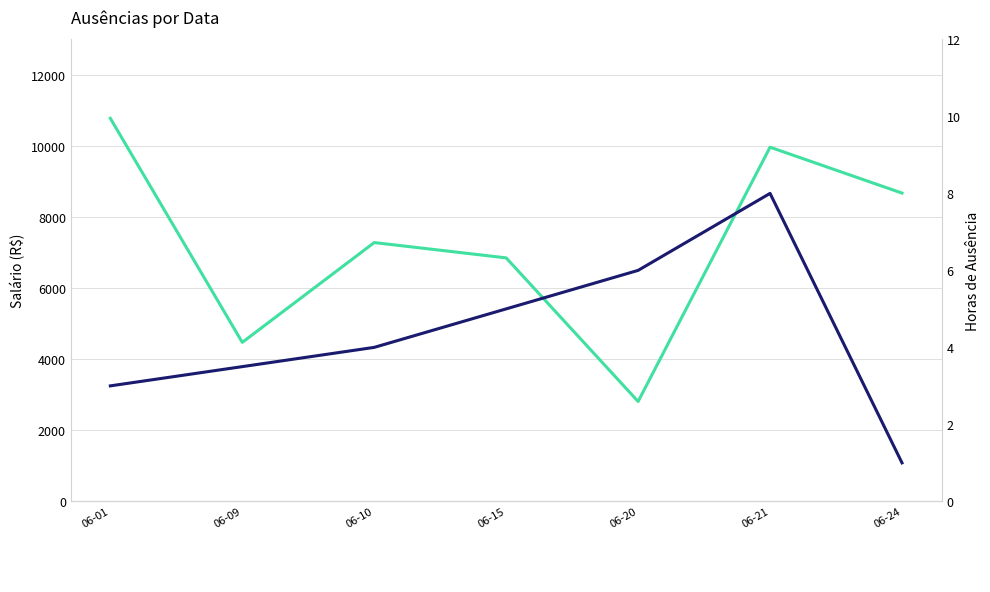

Reading left to right, what are all the values shown in this chart?

Salário (R$) (LH Scale): 06-01=10779.4	06-09=4474.3	06-10=7282.7	06-15=6851.6	06-20=2810.7	06-21=9966.9	06-24=8675.5
Horas de Ausência (RH Scale): 06-01=3.0	06-09=3.5	06-10=4.0	06-15=5.0	06-20=6.0	06-21=8.0	06-24=1.0